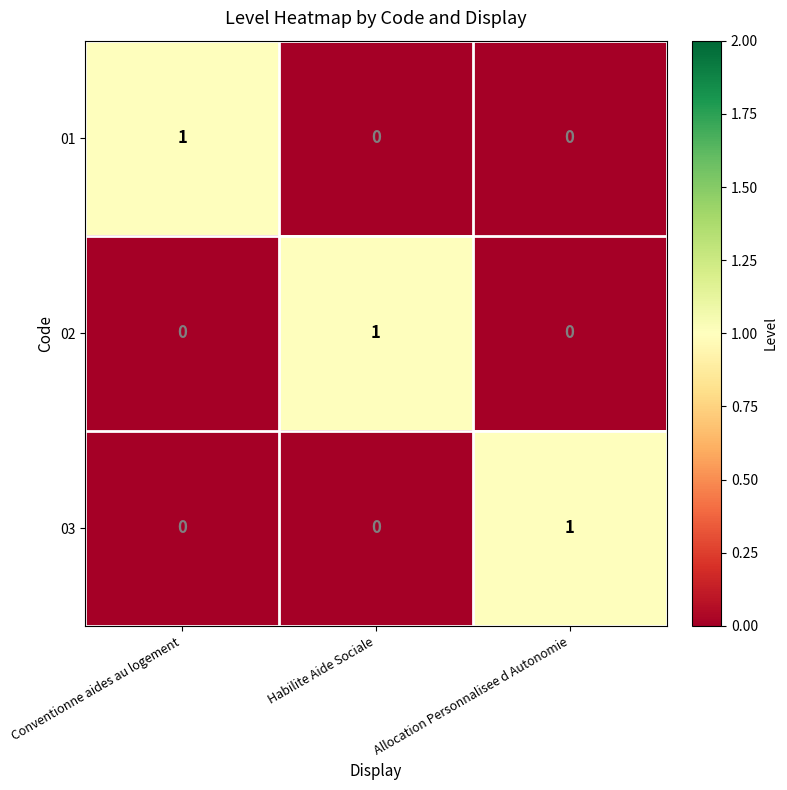

At how many categories does at least one series exceed 0?

3